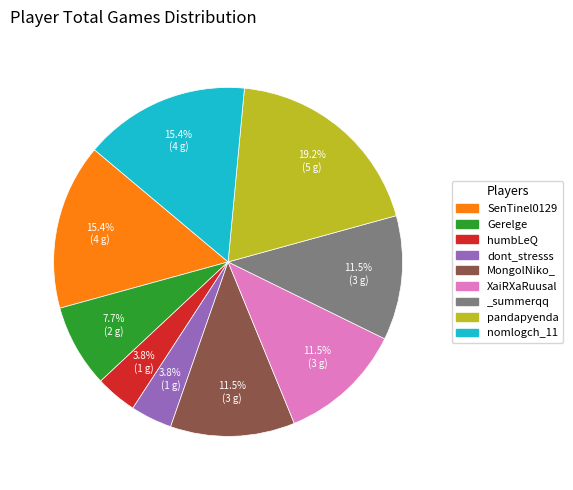

Does any single category account for the majority?

No